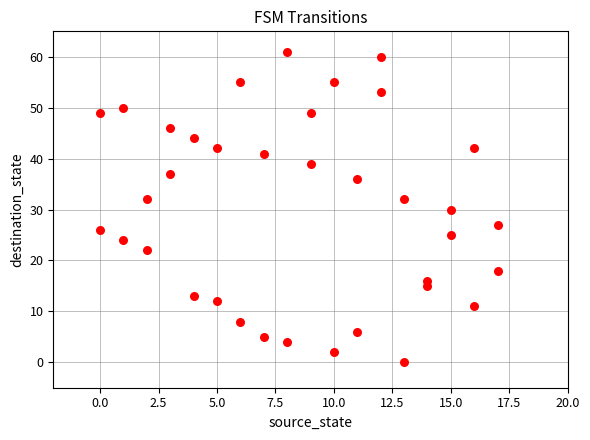

What is the range of Y values (max minus min)?

61